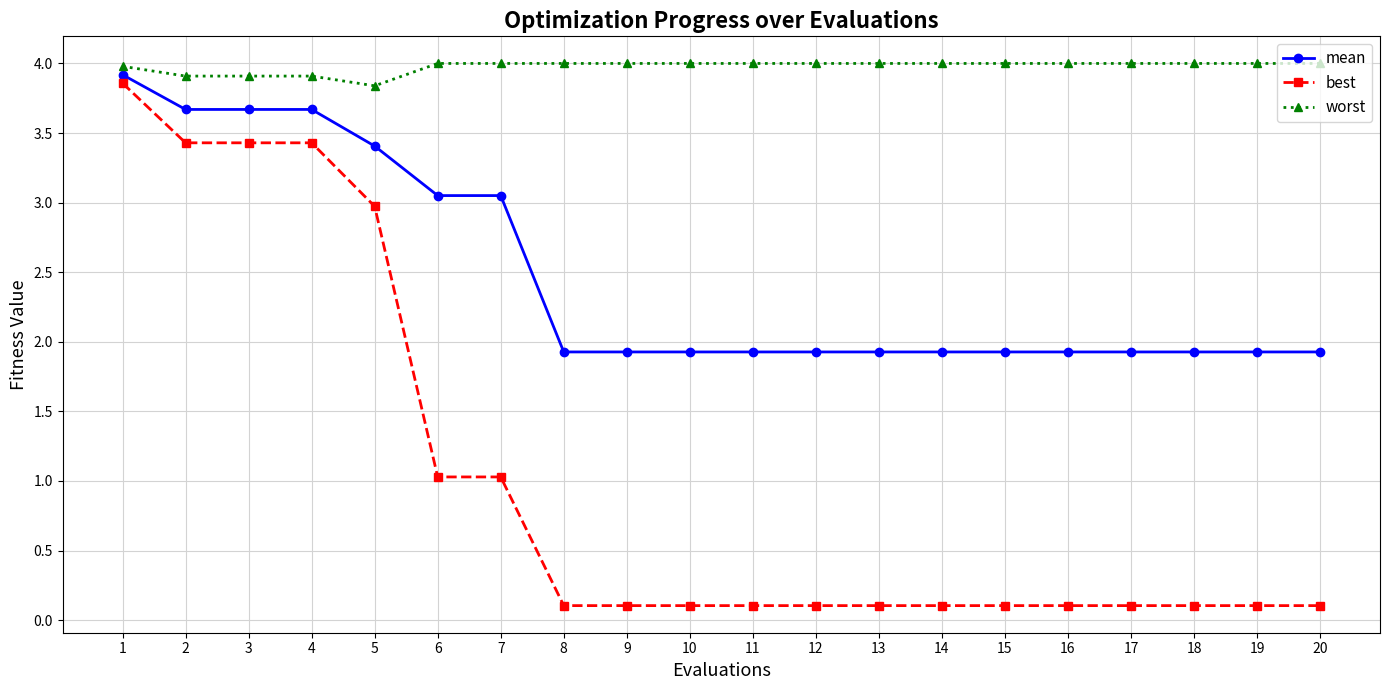

What are all the series names shown in the legend?

mean, best, worst